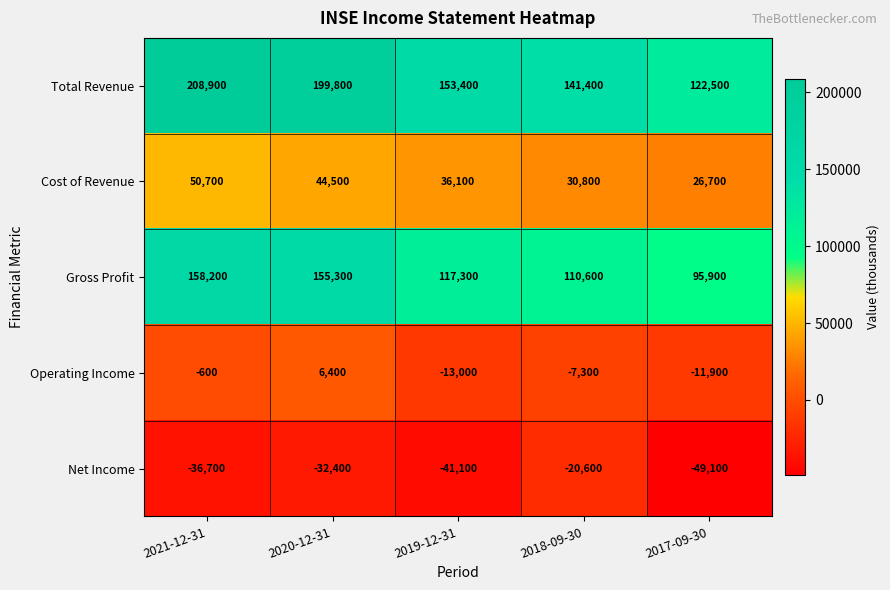

What is the difference between the maximum and minimum values in the Total Revenue series?

86400